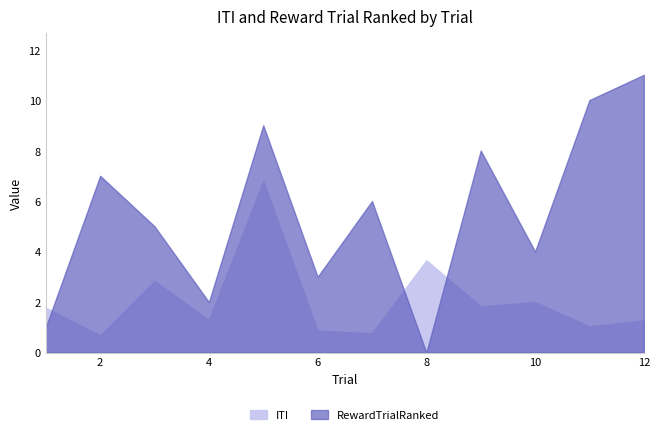

Rank the categories by ITI value from highest to lowest.

5, 8, 3, 10, 9, 1, 4, 12, 11, 6, 7, 2